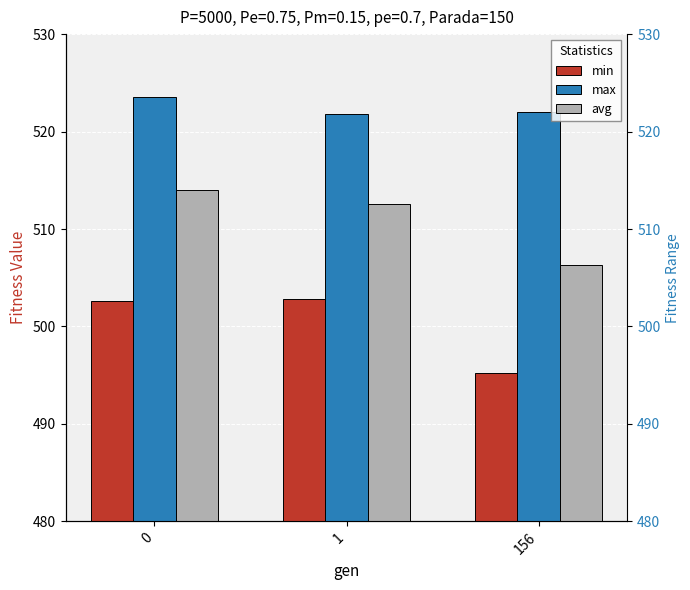

Rank the series by their average value, from highest to lowest.

max, avg, min